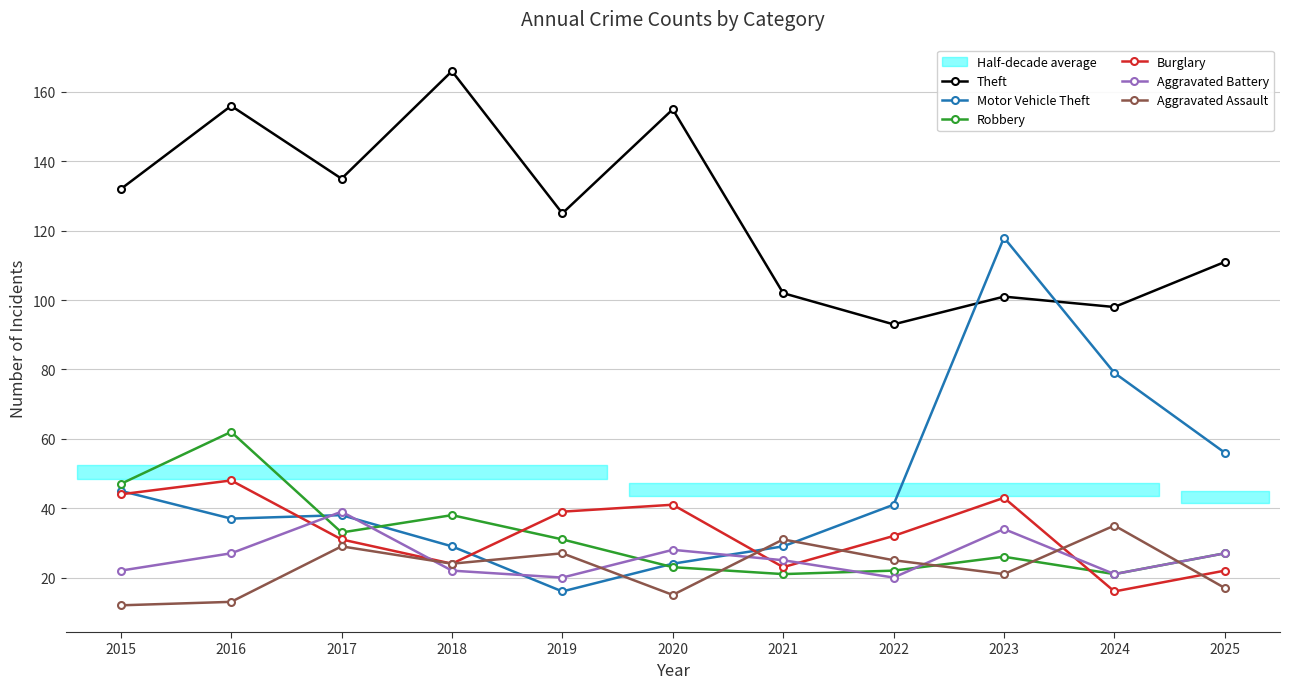

What is the sum of the Motor Vehicle Theft values at 2024 and 2020?

103